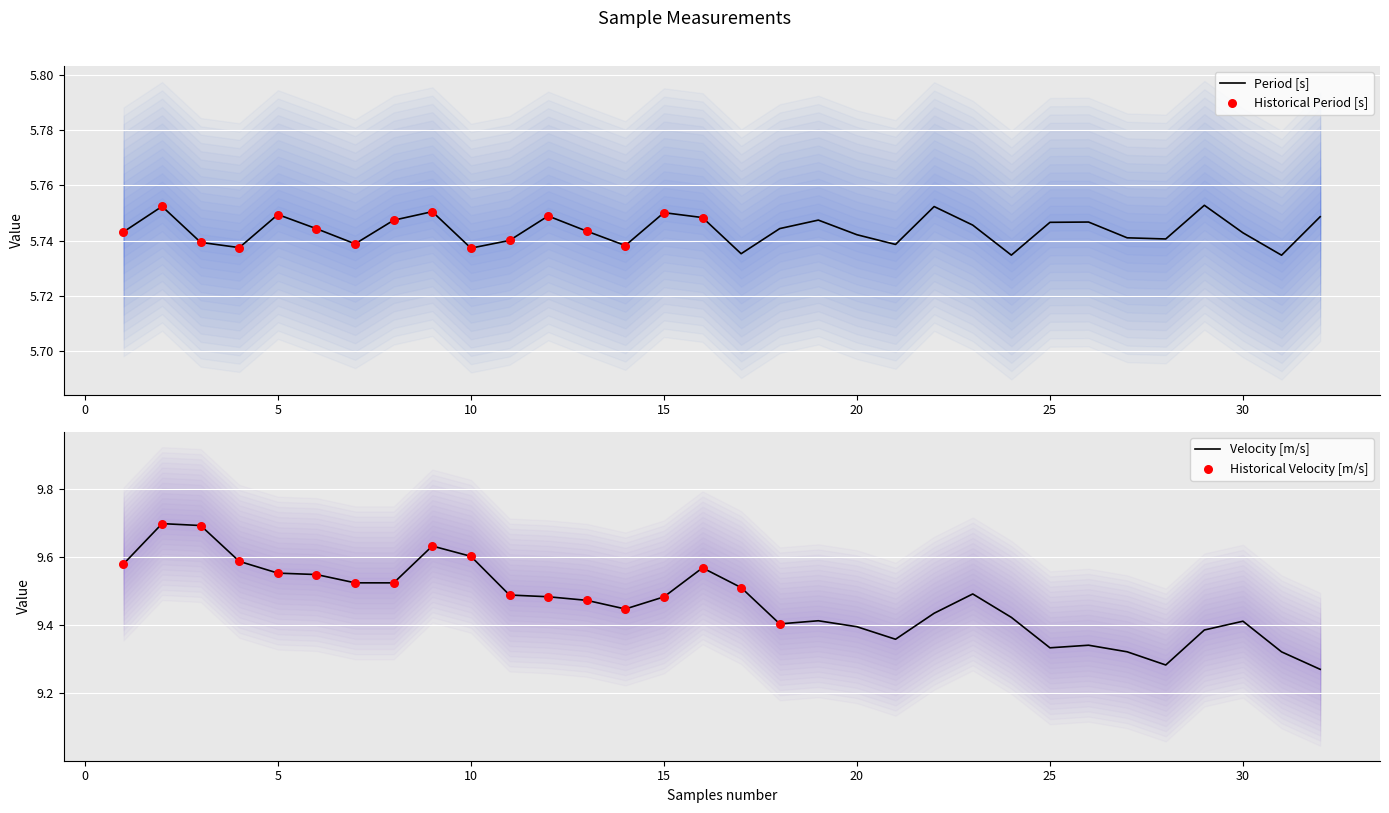

At which category is the sum across all series the highest?

2